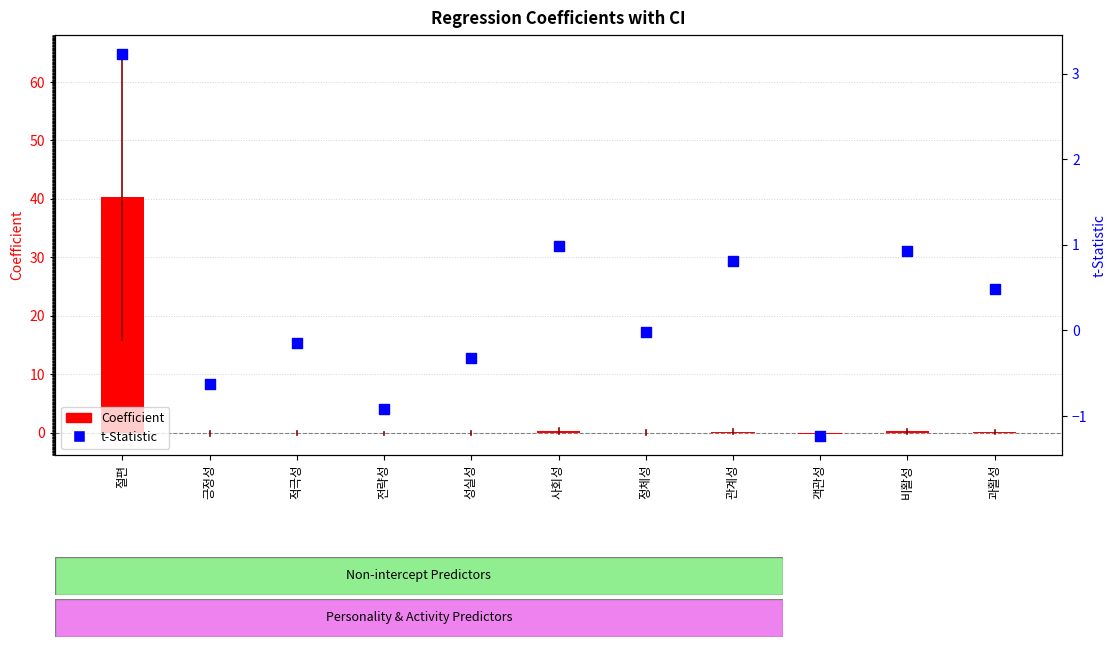

Is the value of Coefficient at 비활성 greater than the value of t-Statistic at 관계성?

No